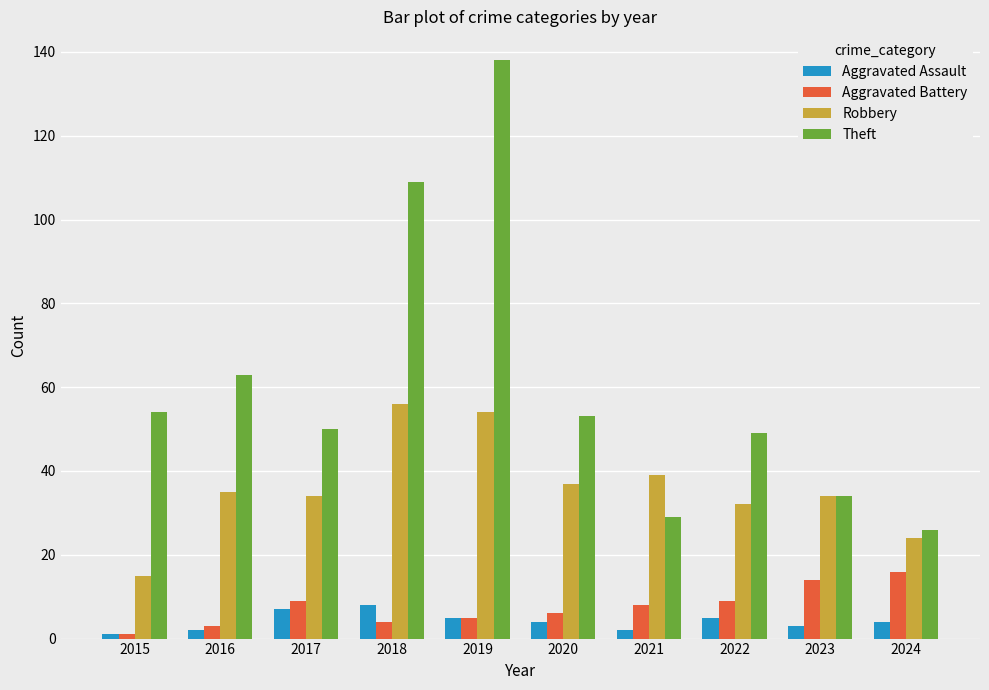

Which series has the widest spread of values?

Theft